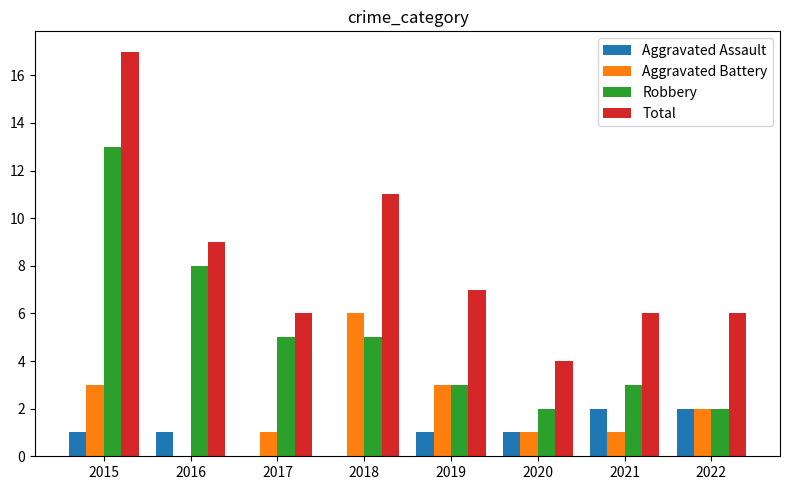

What is the sum of all Aggravated Battery values?

17